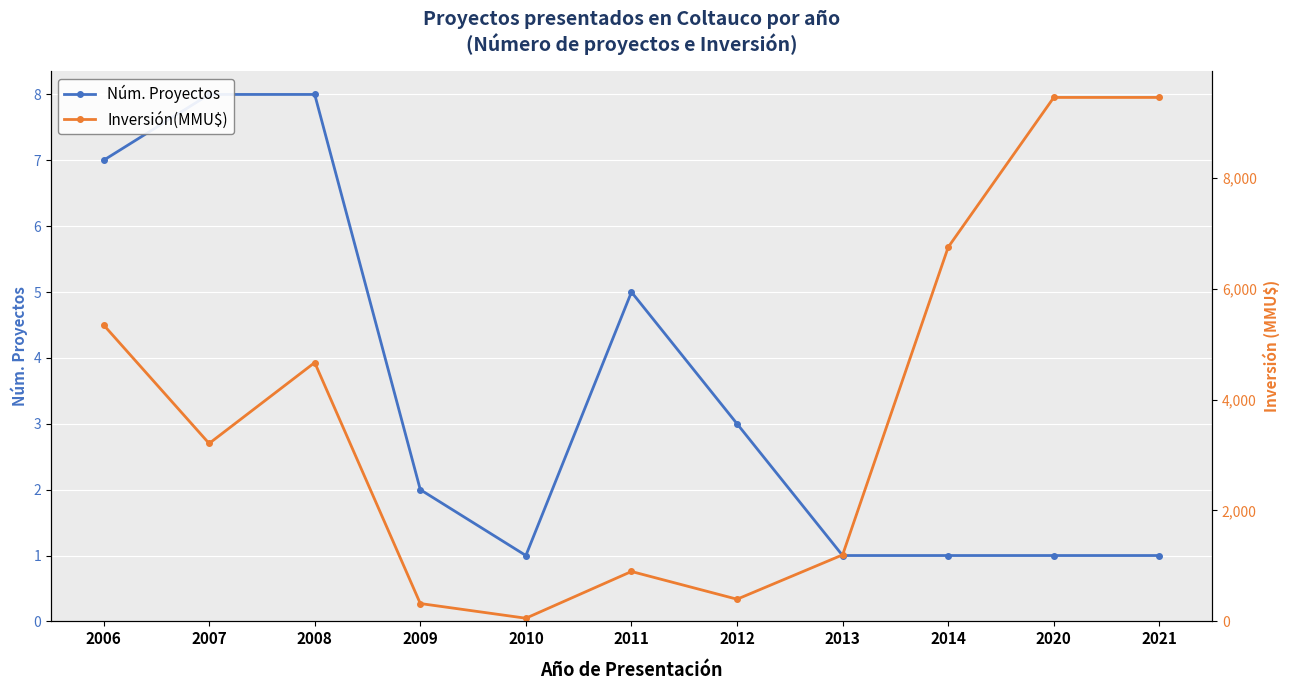

What is the smallest value displayed?

1